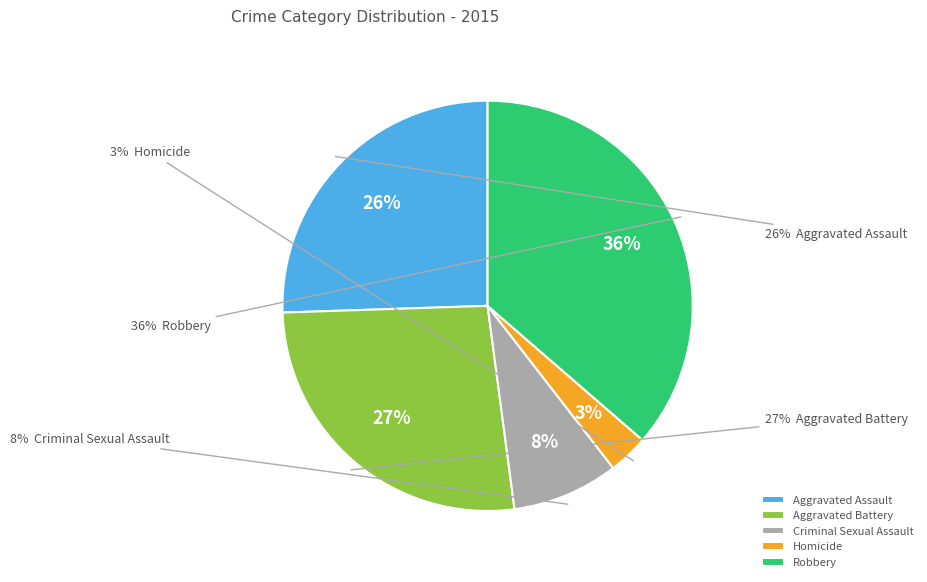

How many slices are in this pie chart?

5